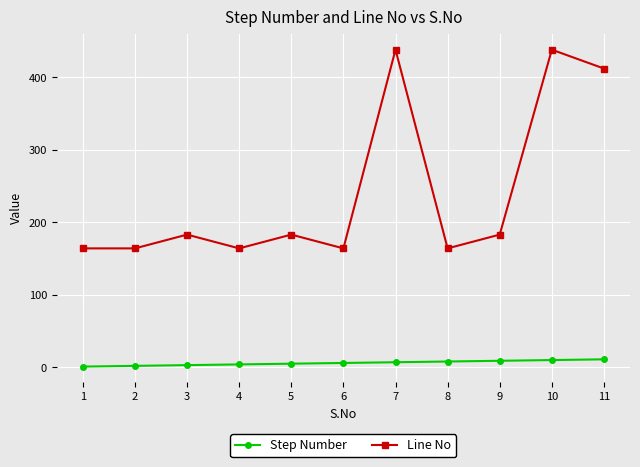

True or false: Step Number and Line No intersect in this chart.

False